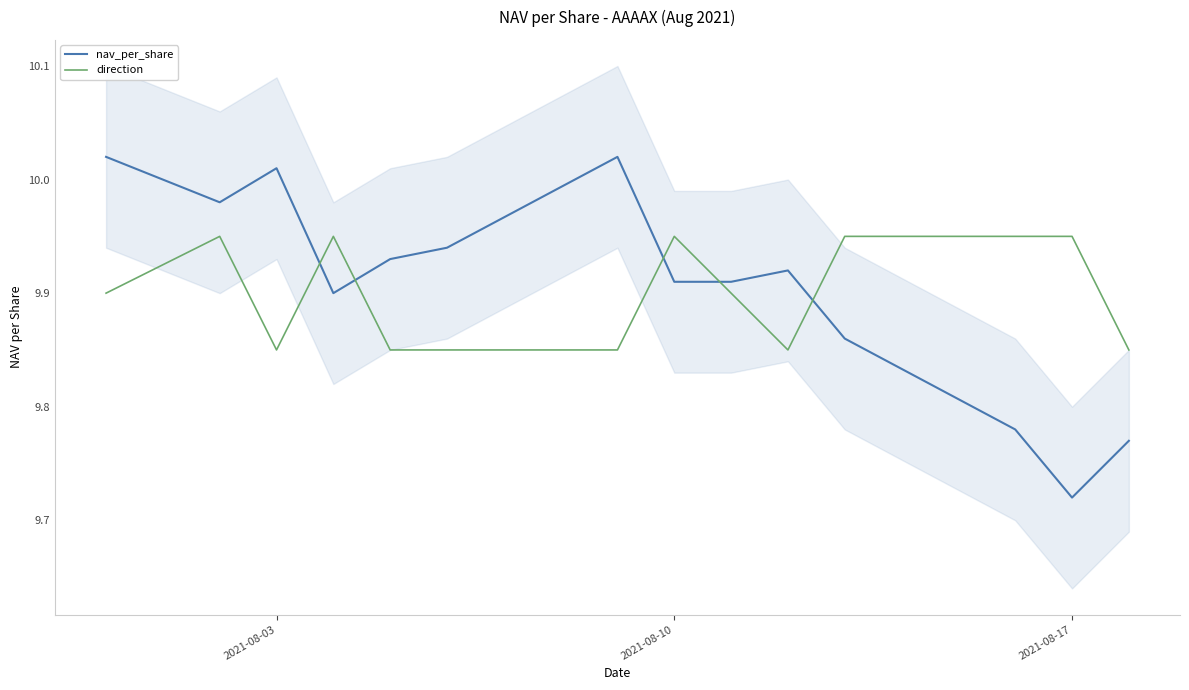

What is the sum of all direction values?

138.6